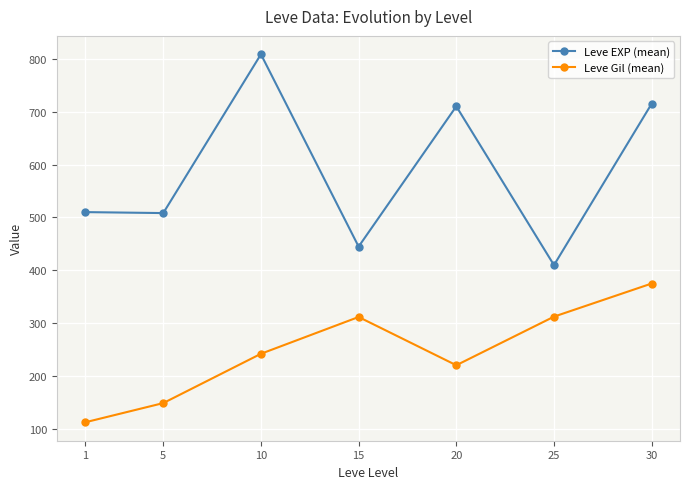

How many interior local peaks does the Leve Gil (mean) series have?

1